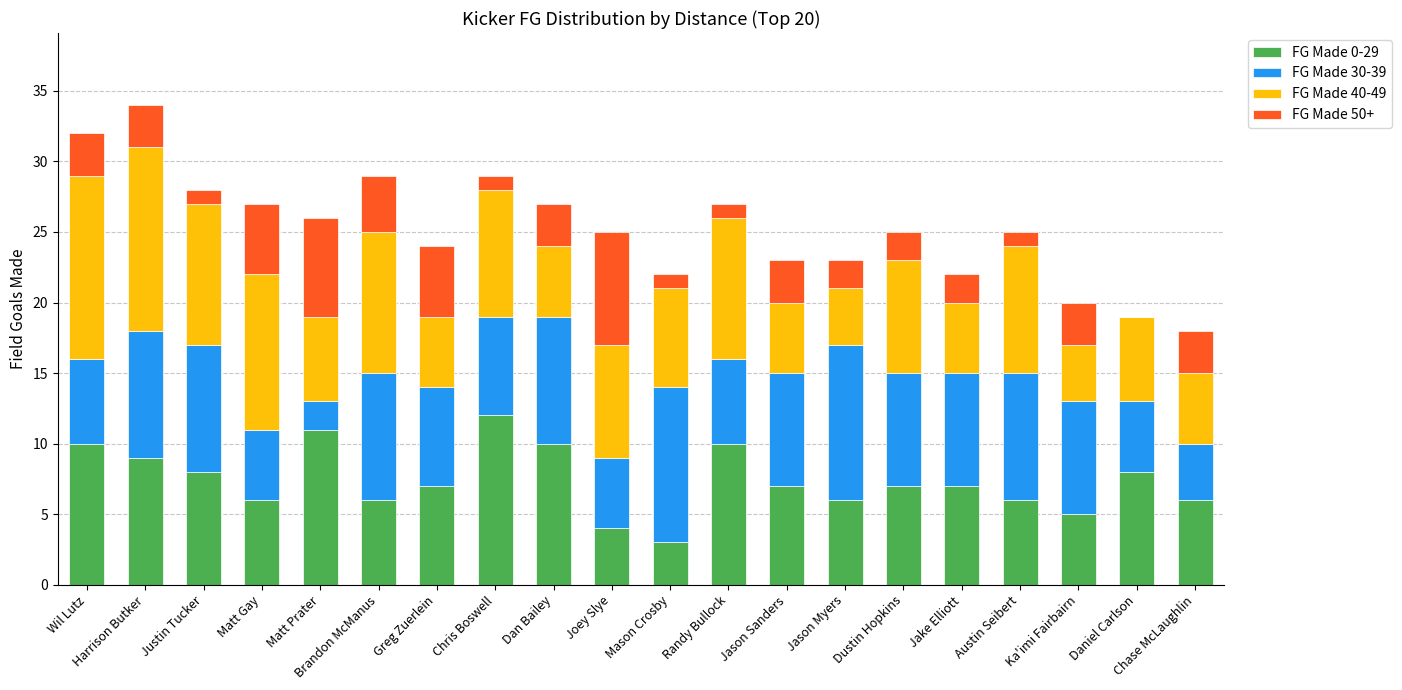

What are all the series names shown in the legend?

FG Made 0-29, FG Made 30-39, FG Made 40-49, FG Made 50+